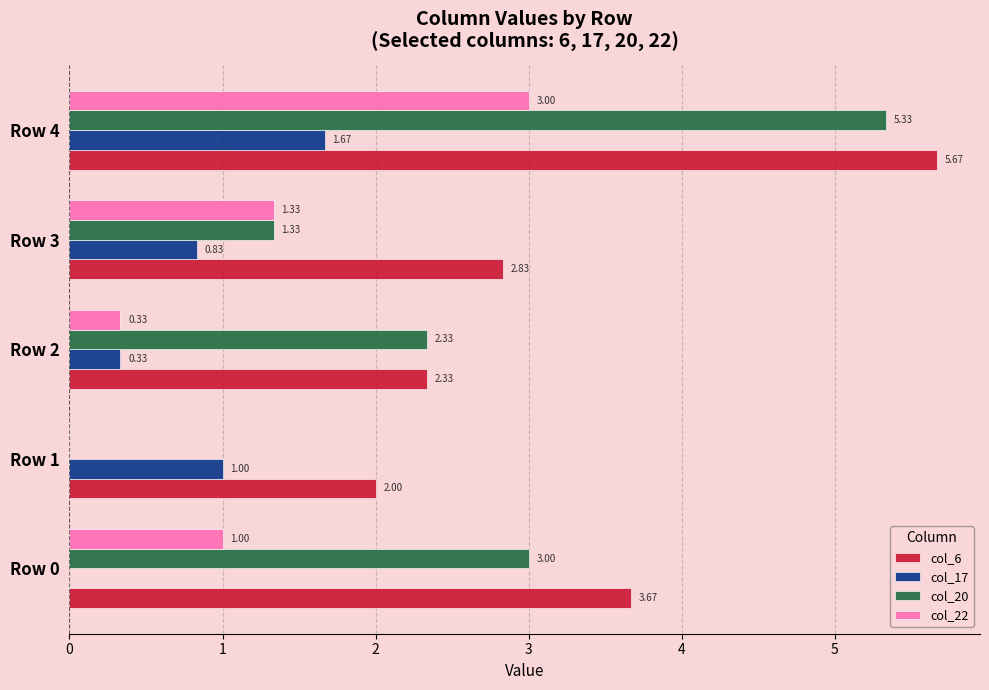

Is the value of col_17 at Row 4 greater than the value of col_20 at Row 4?

No